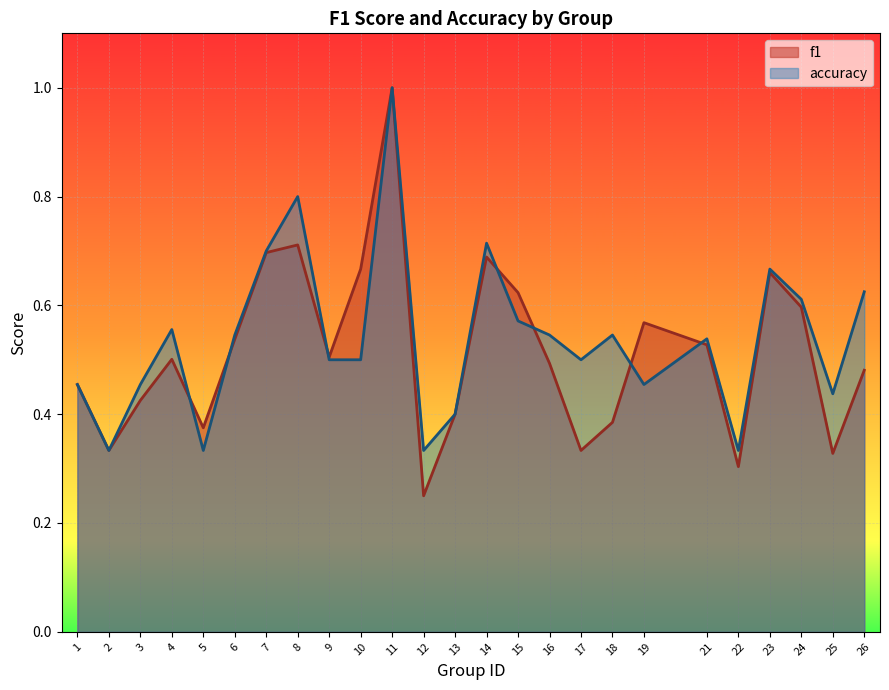

Reading right to left, list all the values displayed in this chart.

f1: 0.5	0.3	0.6	0.7	0.3	0.5	0.6	0.4	0.3	0.5	0.6	0.7	0.4	0.2	1.0	0.7	0.5	0.7	0.7	0.5	0.4	0.5	0.4	0.3	0.5
accuracy: 0.6	0.4	0.6	0.7	0.3	0.5	0.5	0.5	0.5	0.5	0.6	0.7	0.4	0.3	1.0	0.5	0.5	0.8	0.7	0.5	0.3	0.6	0.5	0.3	0.5